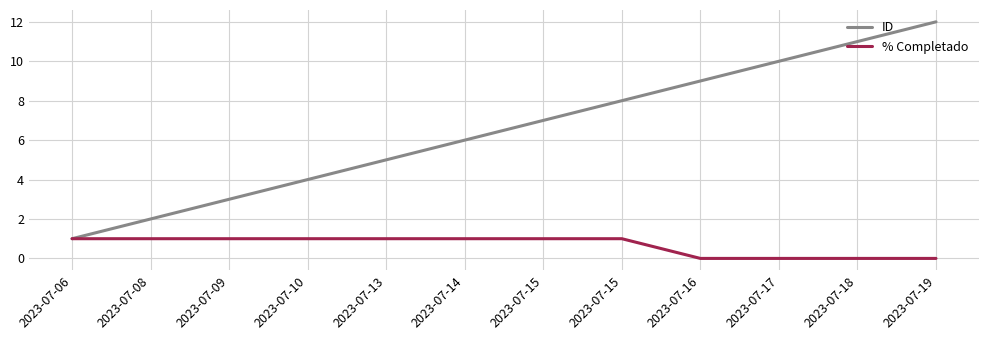

True or false: ID has more than 0 interior local peaks.

False